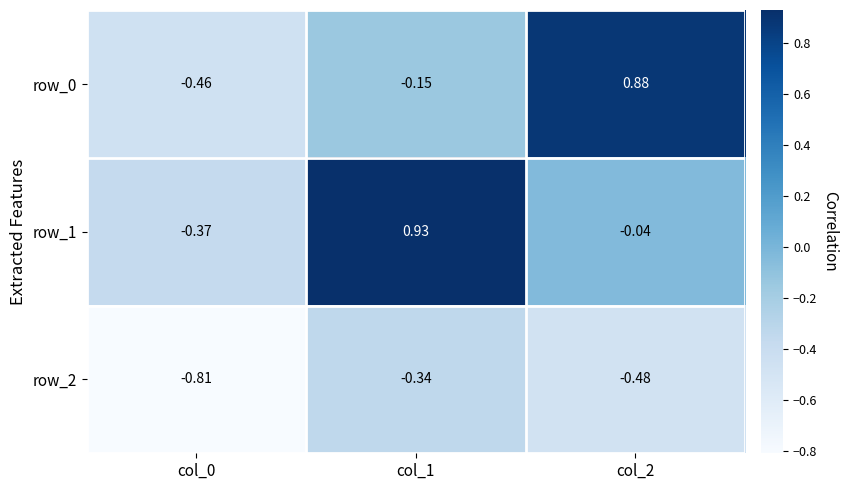

True or false: row_2 has a value of -0.3 at col_2.

False